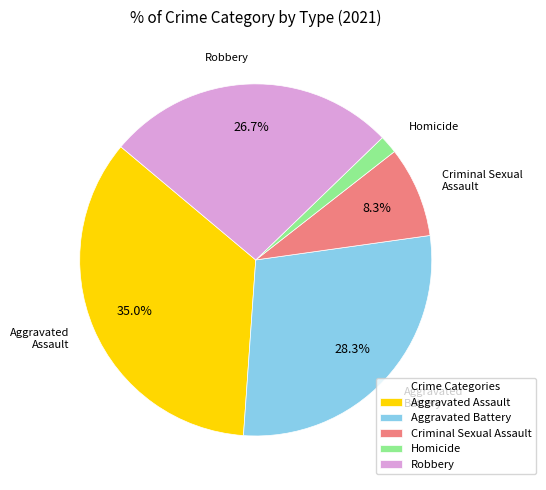

How many slices are in this pie chart?

5